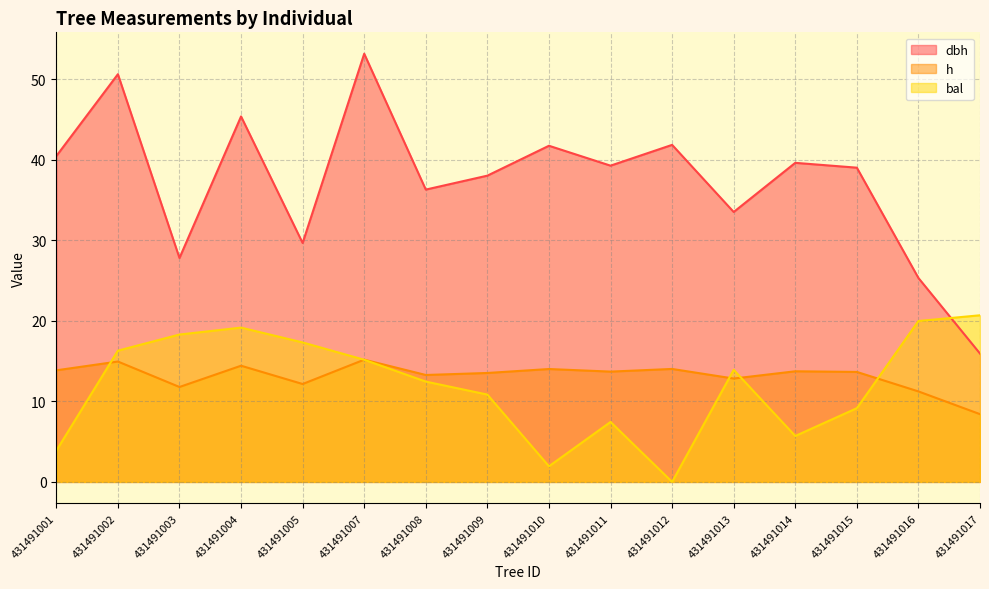

At 431491005, list the series in order from largest to smallest.

dbh, bal, h